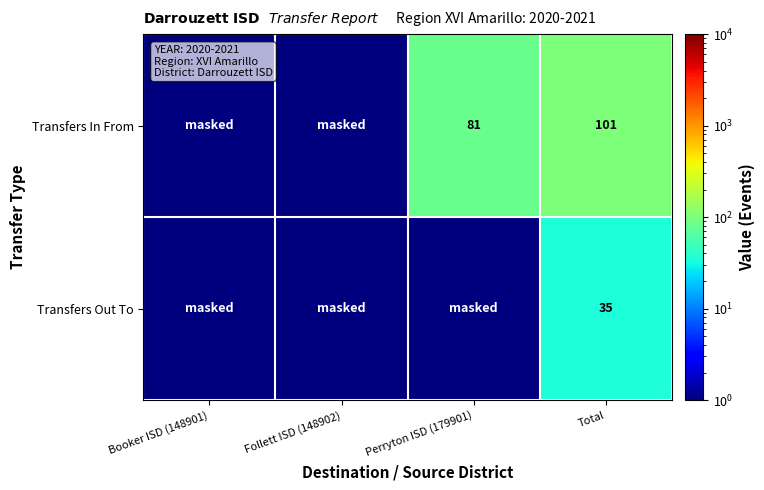

At Total, list the series in order from smallest to largest.

Transfers Out To, Transfers In From